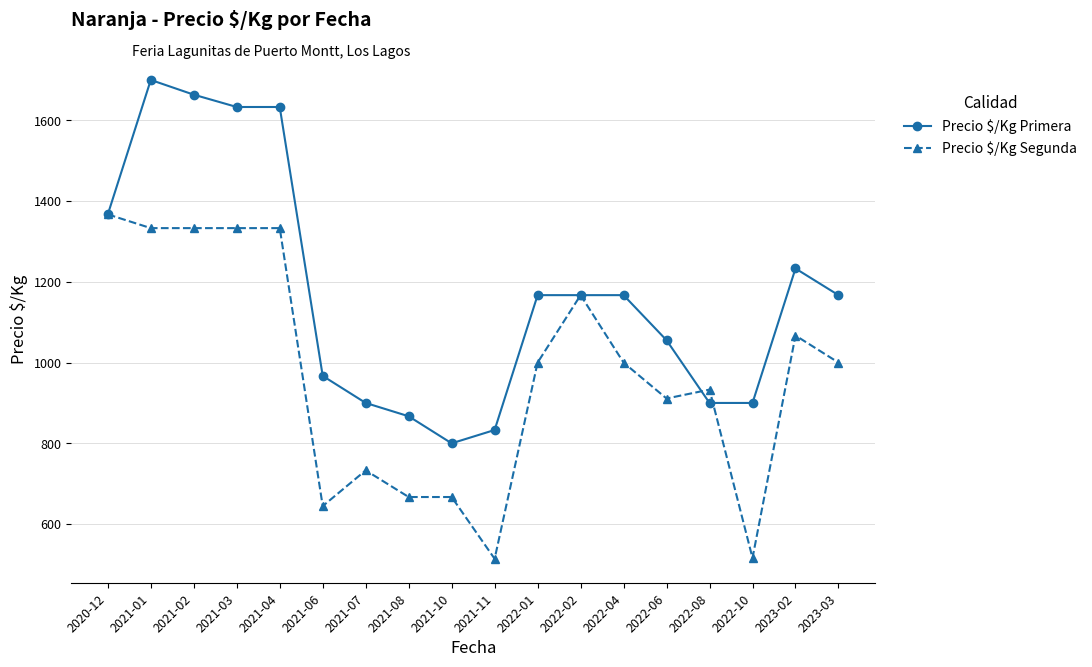

At which category is the sum across all series the highest?

2021-01